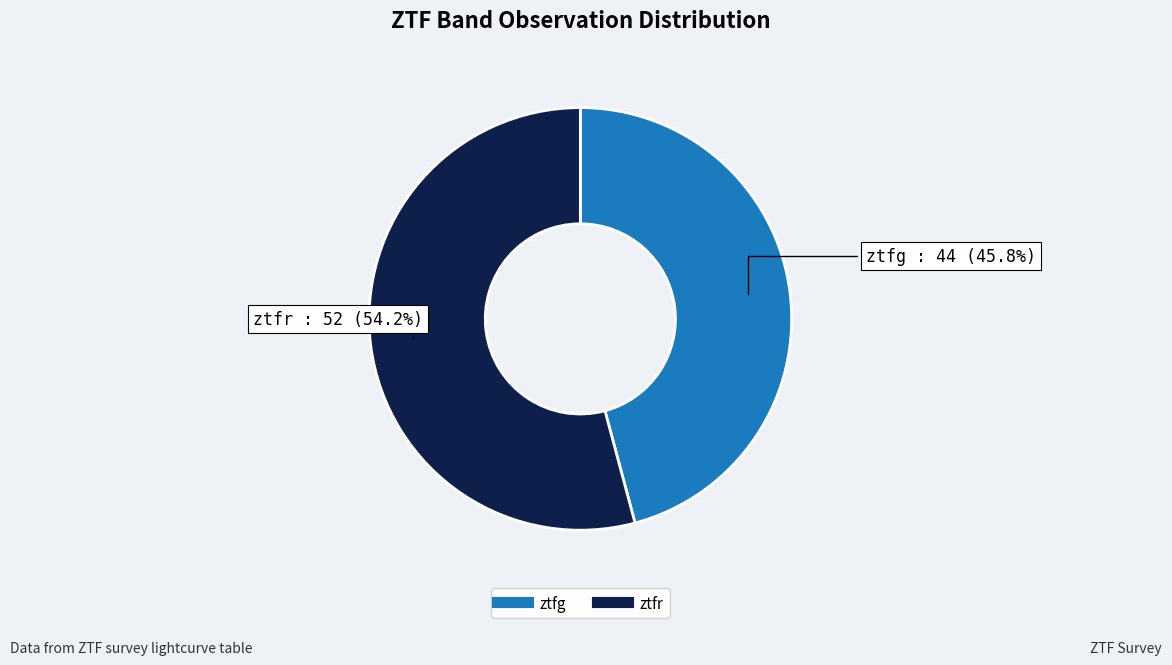

To the nearest percent, what is the difference between the largest and smallest slice percentages?

8%